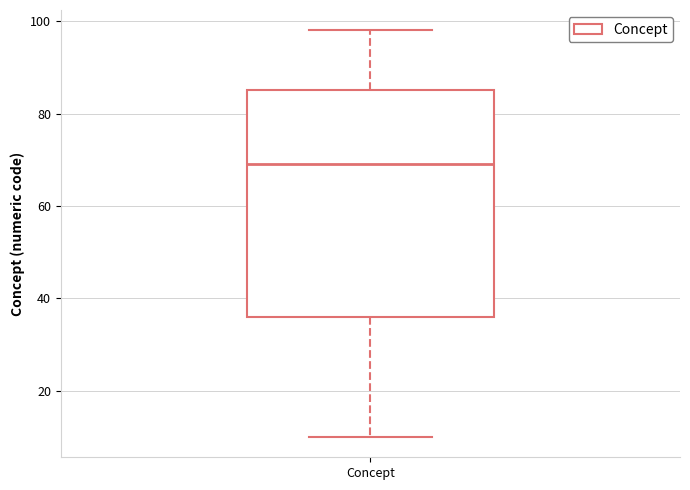

Read this box plot against the y-axis: the position of the median line, the range covered by the box, and the ends of both whiskers. The values are not printed on the chart, so give them approximately, as read against the axis.

median 70, box 36 to 86, whiskers 10 to 98